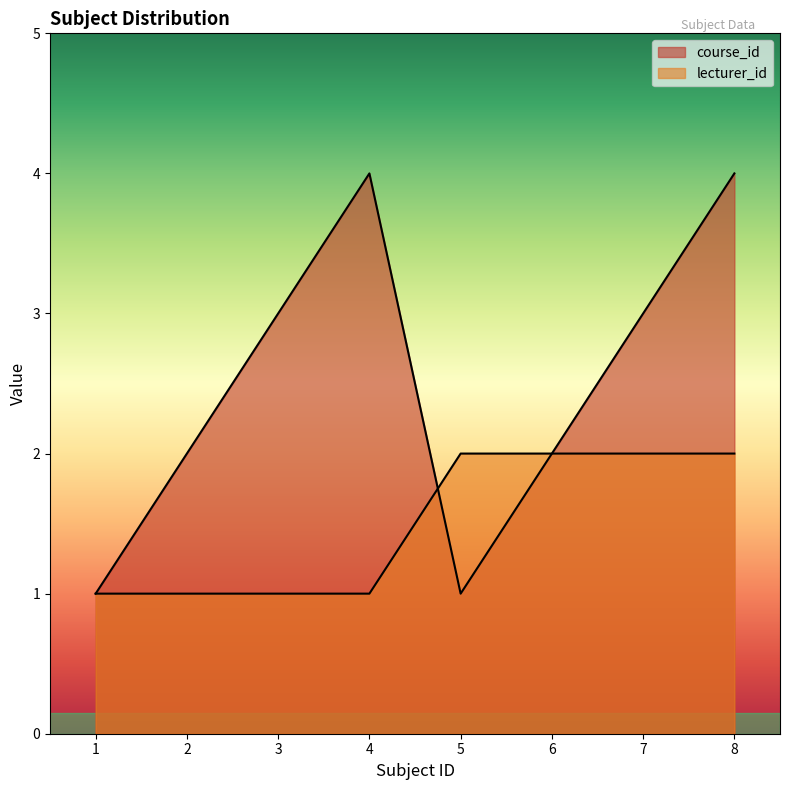

Reading right to left, list all the values displayed in this chart.

course_id: 8=4	7=3	6=2	5=1	4=4	3=3	2=2	1=1
lecturer_id: 8=2	7=2	6=2	5=2	4=1	3=1	2=1	1=1